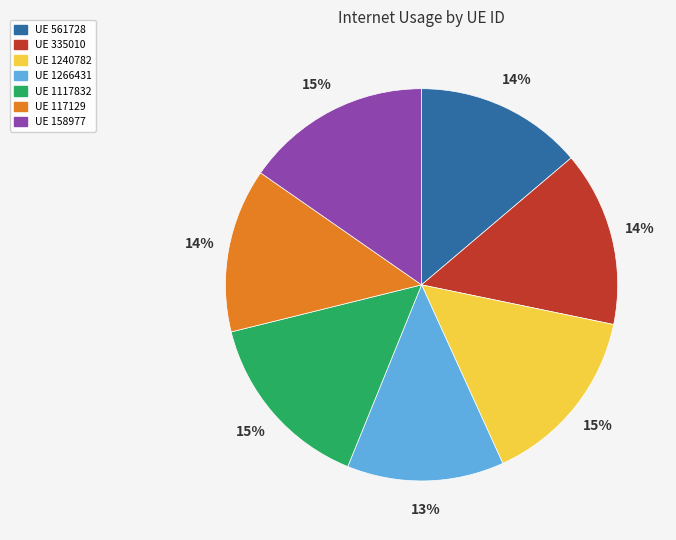

Does any single category account for the majority?

No